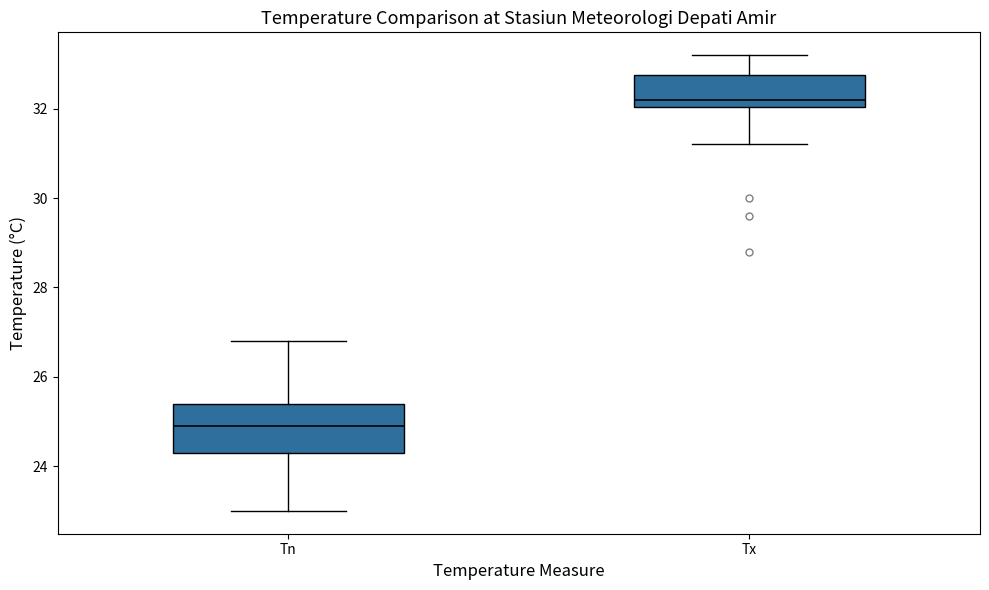

Comparing the boxes themselves (not the whiskers), which one is the tallest?

Tn